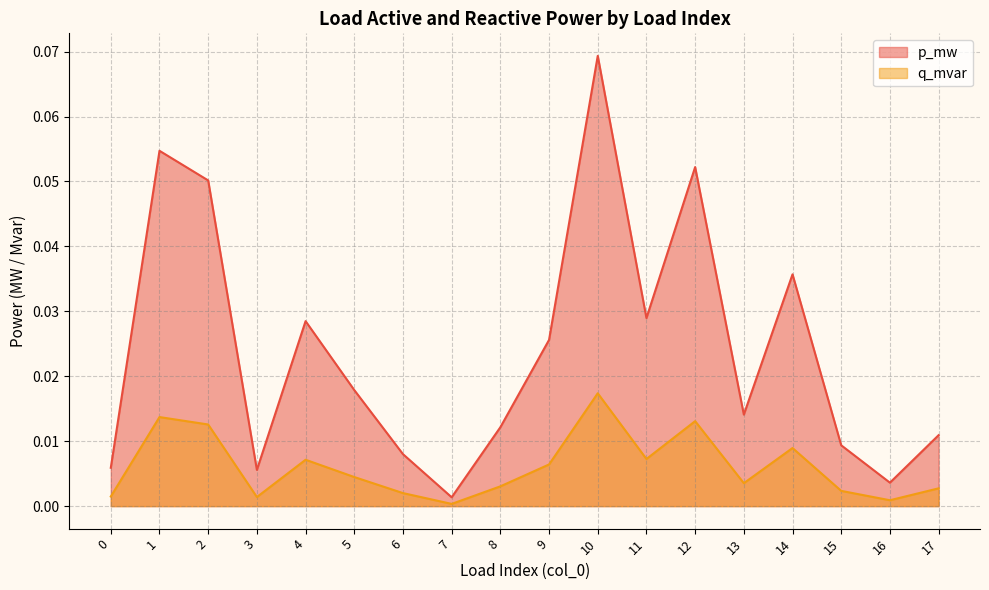

At how many categories does at least one series exceed 0?

18